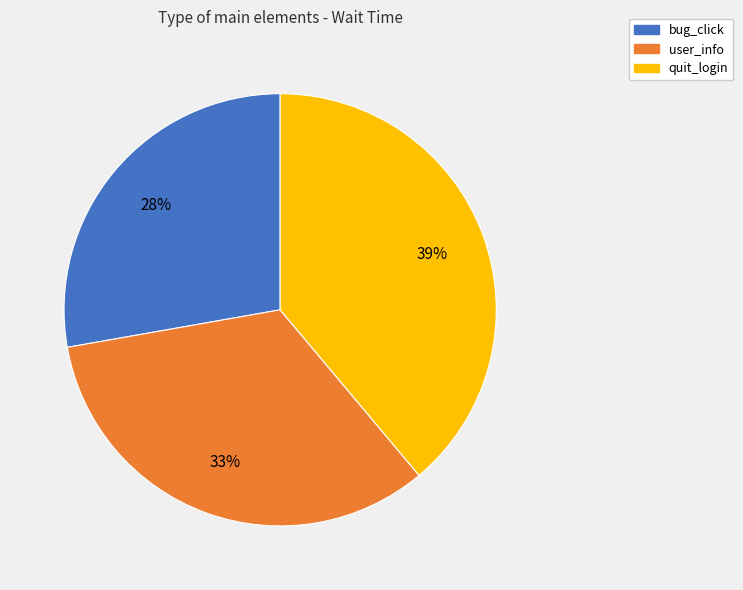

Does user_info represent more than half of the total?

No